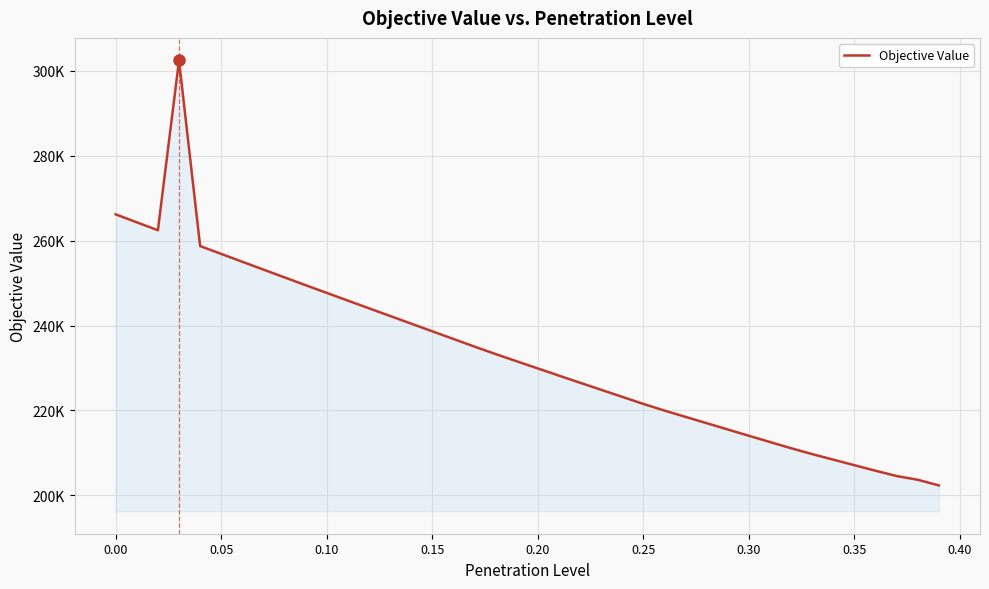

True or false: the data has more than 0 interior local peaks.

True